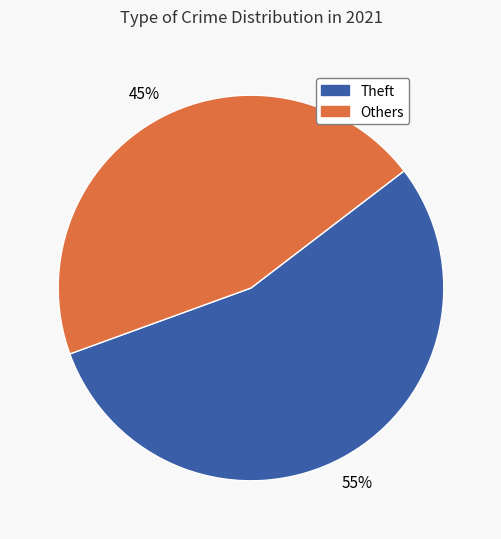

To the nearest percent, what is the difference between the largest and smallest slice percentages?

10%